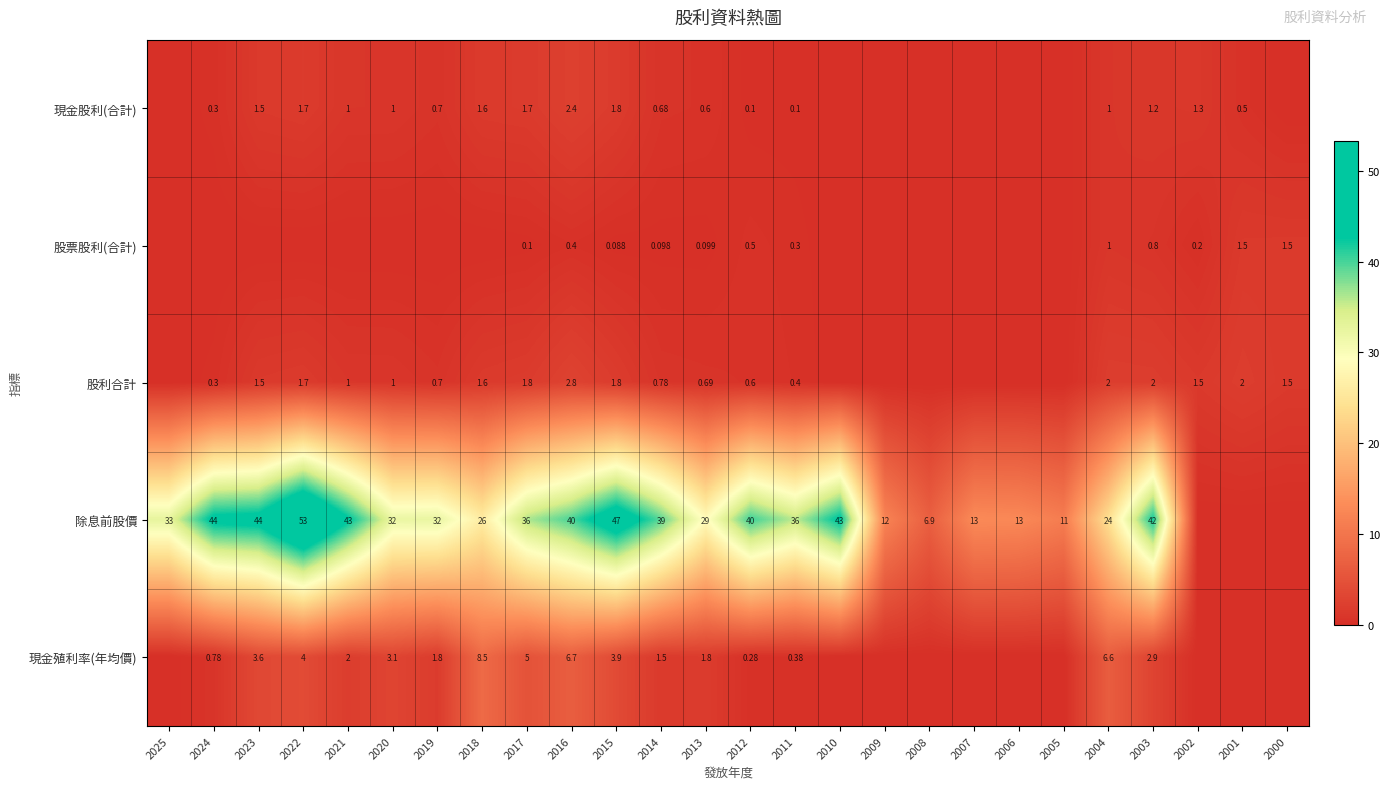

List the series in order of their peak value, highest first.

除息前股價, 現金殖利率(年均價), 股利合計, 現金股利(合計), 股票股利(合計)